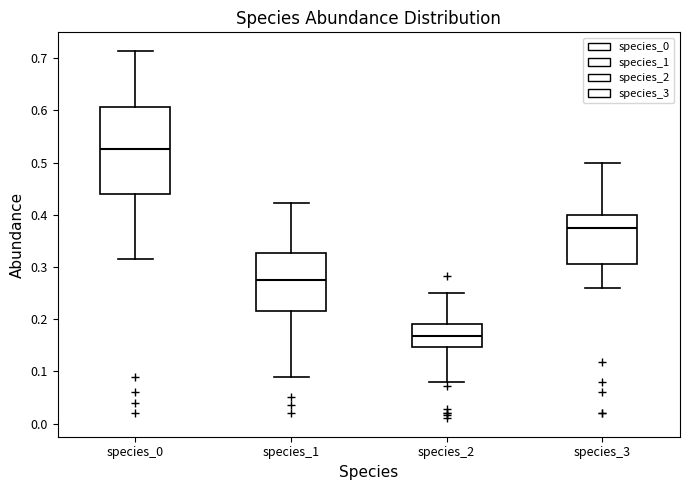

Reading left to right, read every box against the y-axis: the position of its median line, the range the box covers, and the ends of its whiskers. The values are not printed on the chart, so give them approximately, as read against the axis.

species_0: median 0.53, box 0.44 to 0.61, whiskers 0.32 to 0.71
species_1: median 0.28, box 0.22 to 0.33, whiskers 0.09 to 0.42
species_2: median 0.17, box 0.15 to 0.19, whiskers 0.08 to 0.25
species_3: median 0.38, box 0.31 to 0.40, whiskers 0.26 to 0.50